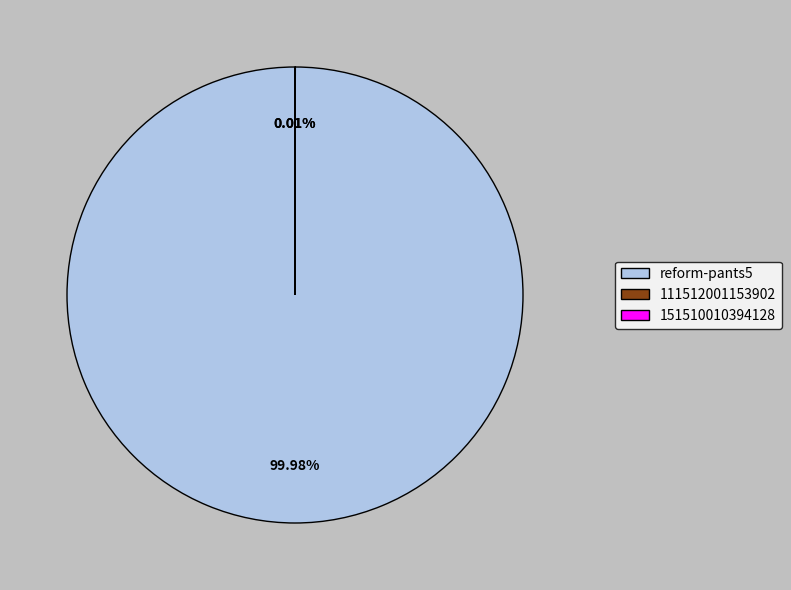

Does any single category account for the majority?

Yes